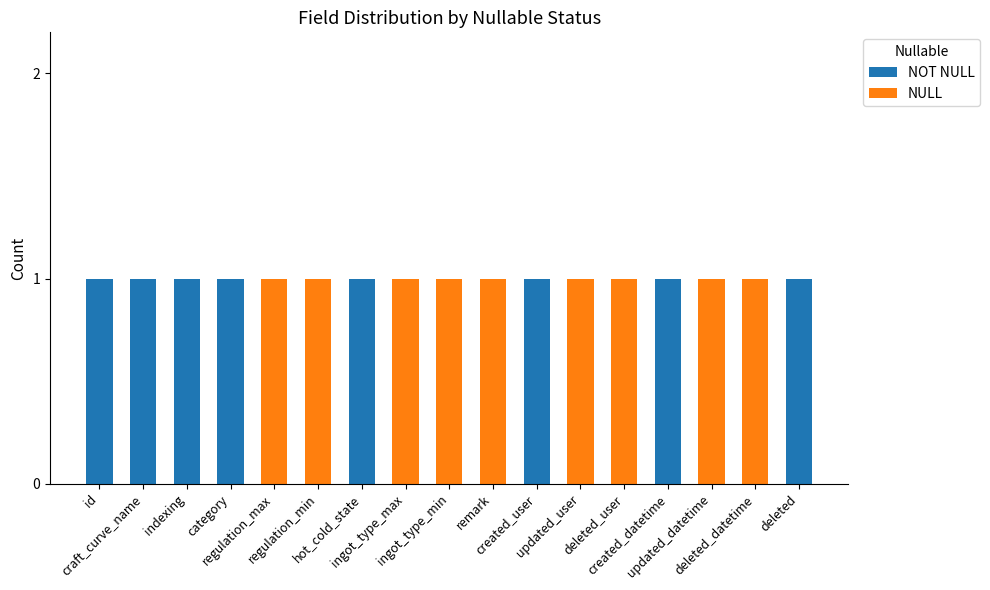

What value does the NULL series have at regulation_min?

1